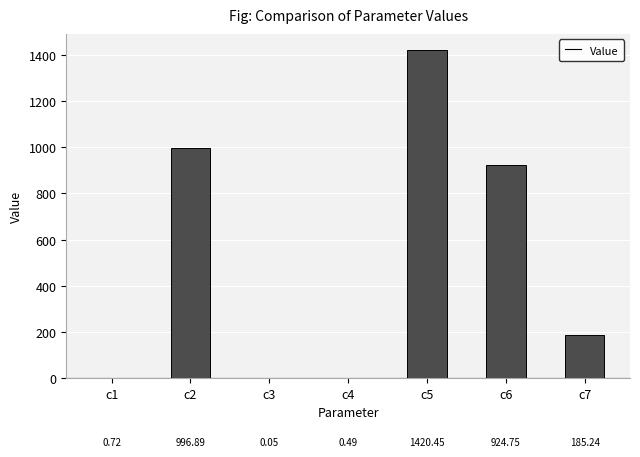

What is the sum of all values?

3528.6